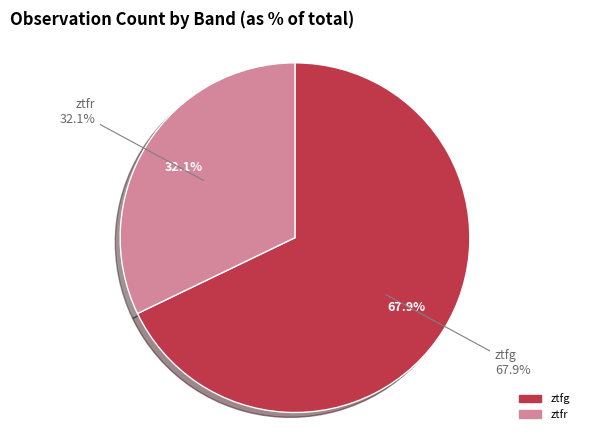

Combined, do ztfg and ztfr account for over 50%?

Yes